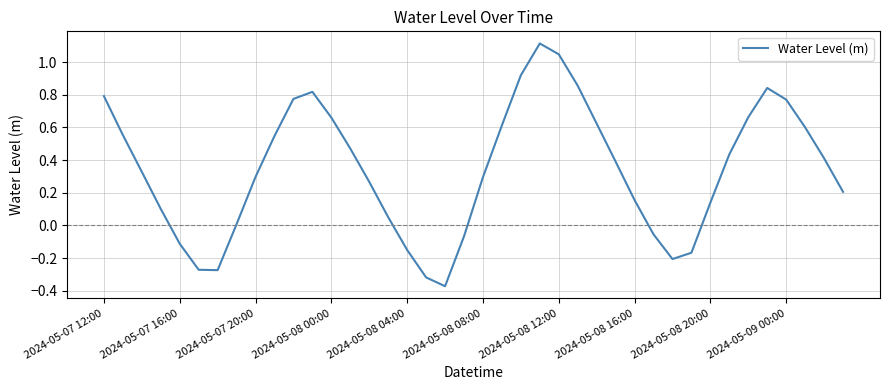

What is the difference between the maximum and minimum values?

1.5